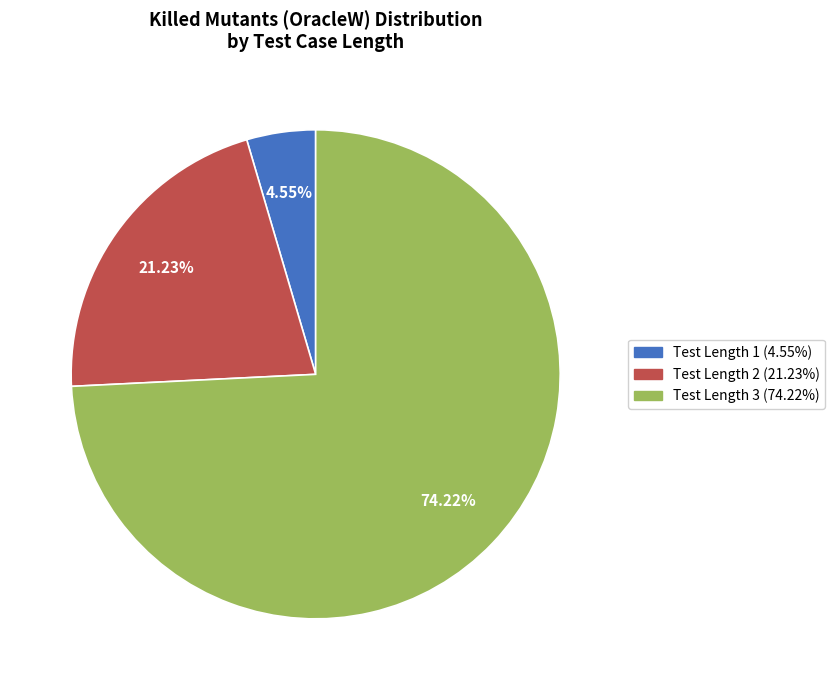

Is there any slice that represents more than half of the pie?

Yes